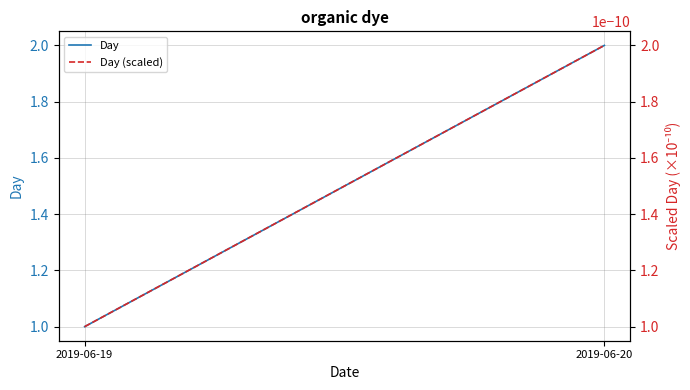

Does the chart display data point markers on the line(s)?

No